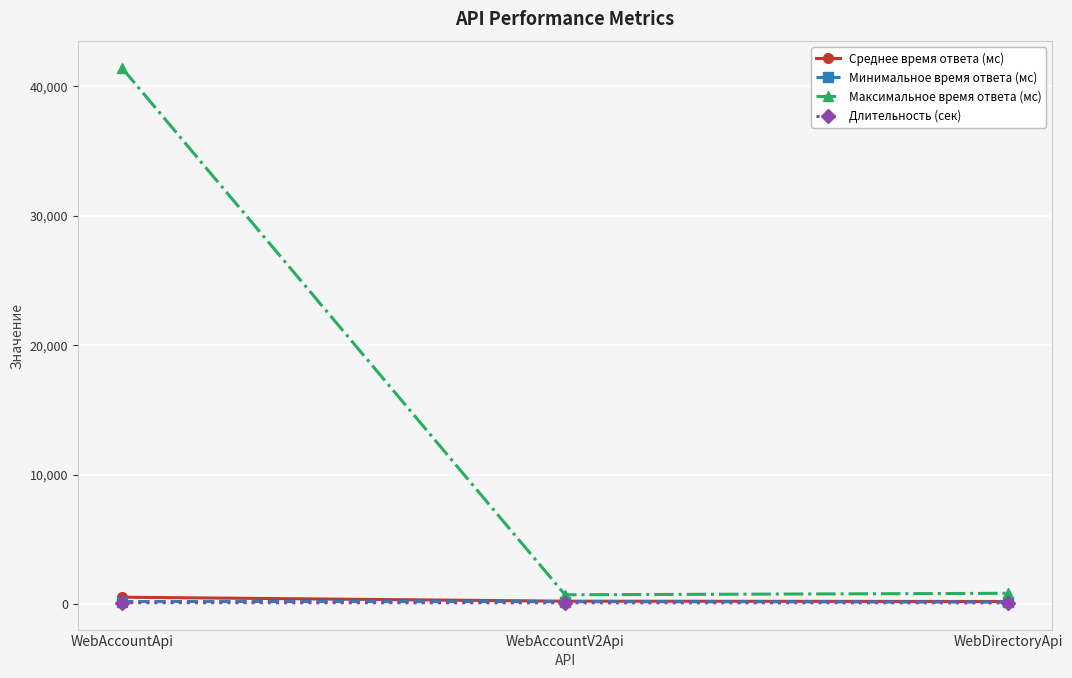

What is the label of the 1st point from the right?

WebDirectoryApi